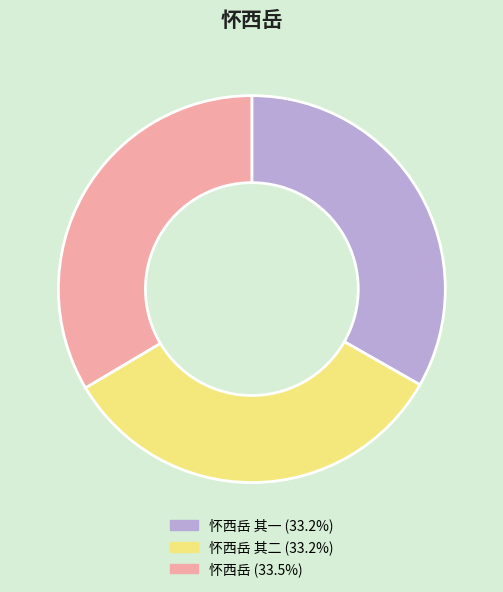

Is there any slice that represents more than half of the pie?

No